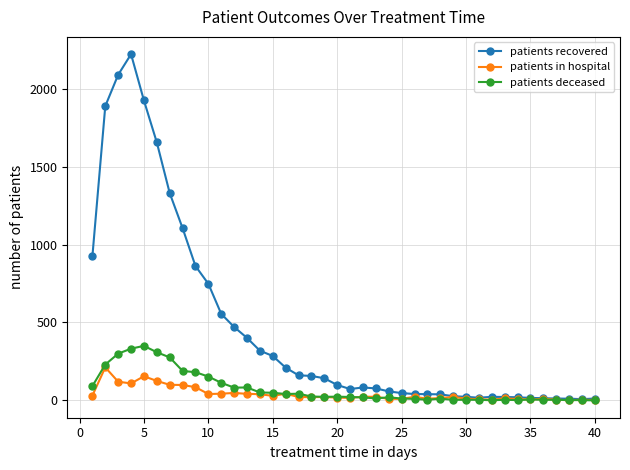

Which series has the widest spread of values?

patients recovered